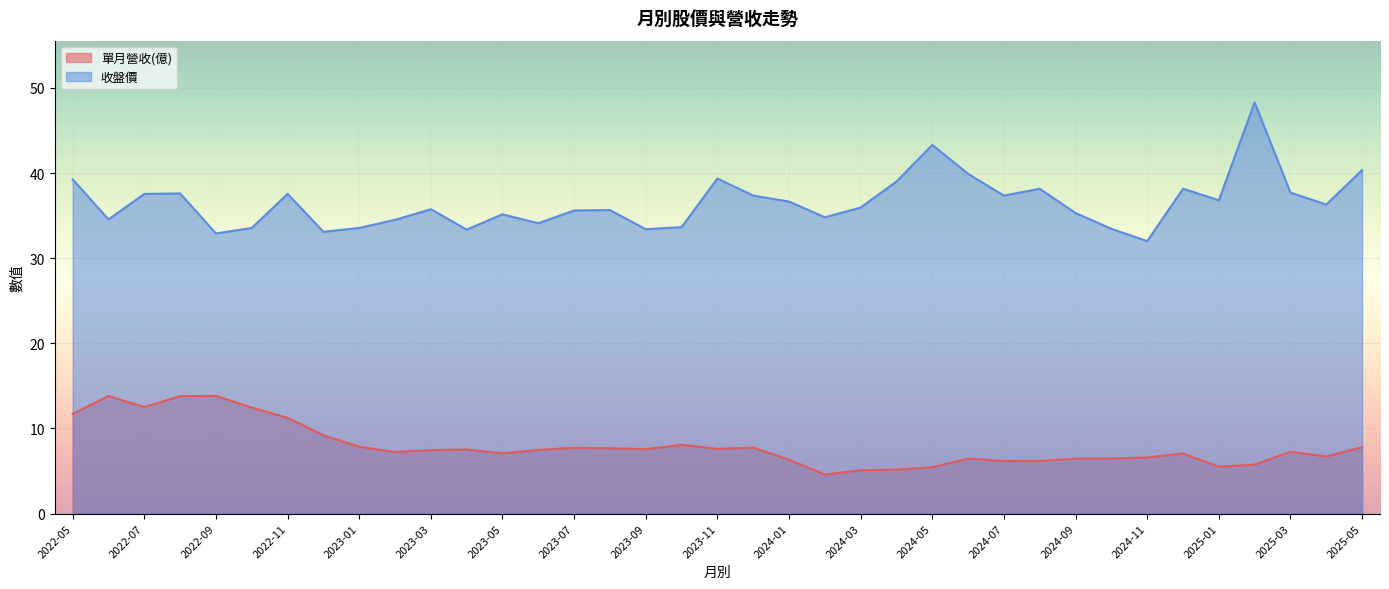

Where does the 收盤價 series first go above 35?

2022-05